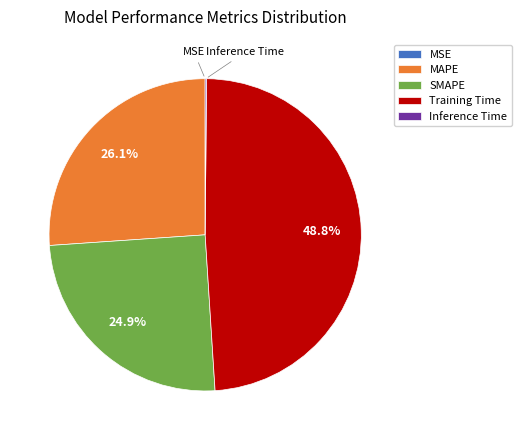

To the nearest percent, what is the difference between the largest and smallest slice percentages?

49%